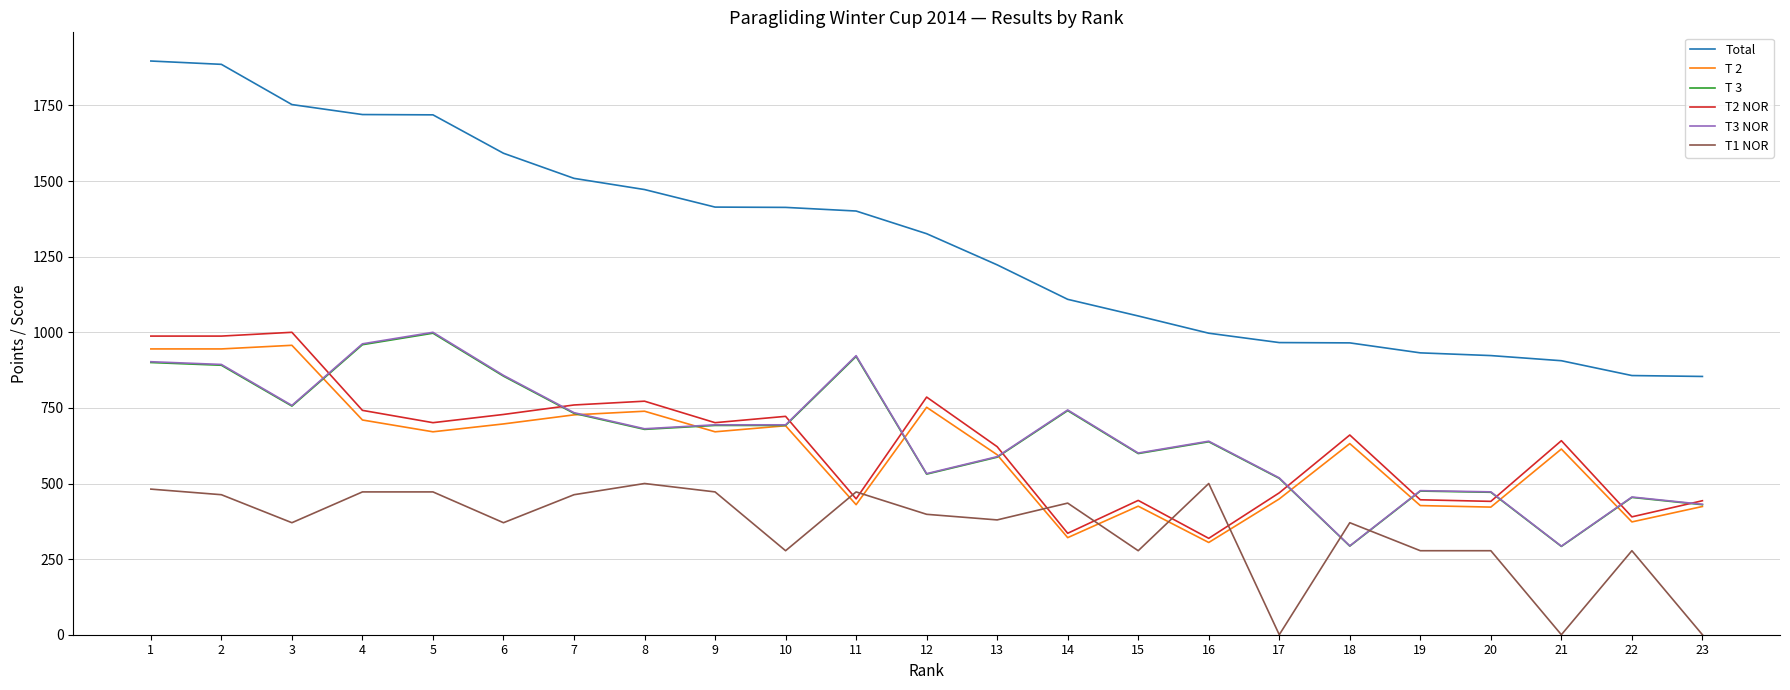

The value of T 2 at 22 is 373.0. True or false?

True